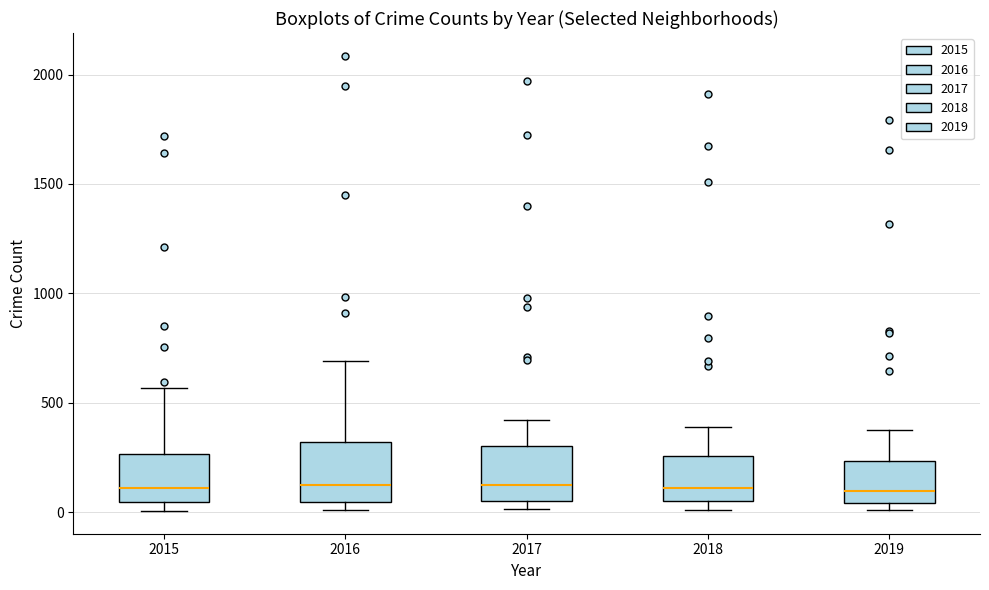

Reading left to right, read every box against the y-axis: the position of its median line, the range the box covers, and the ends of its whiskers. The values are not printed on the chart, so give them approximately, as read against the axis.

2015: median 100, box 50 to 250, whiskers 0 to 550
2016: median 150, box 50 to 300, whiskers 0 to 700
2017: median 100, box 50 to 300, whiskers 0 to 400
2018: median 100, box 50 to 250, whiskers 0 to 400
2019: median 100, box 50 to 250, whiskers 0 to 400